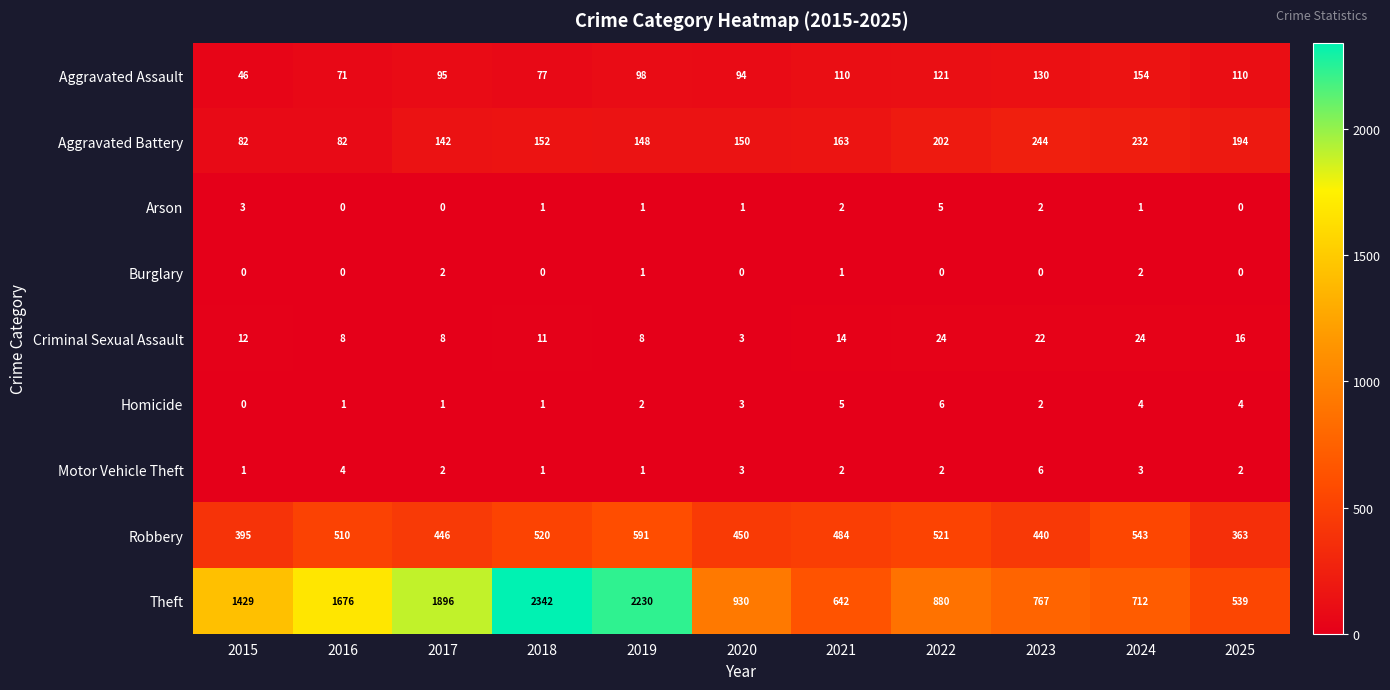

What is the sum of all Burglary values?

6